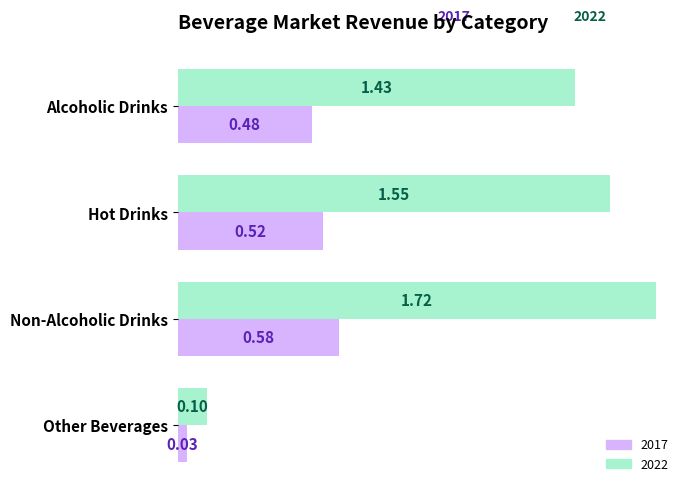

Where is 2017 nearest to the value 0?

Other Beverages